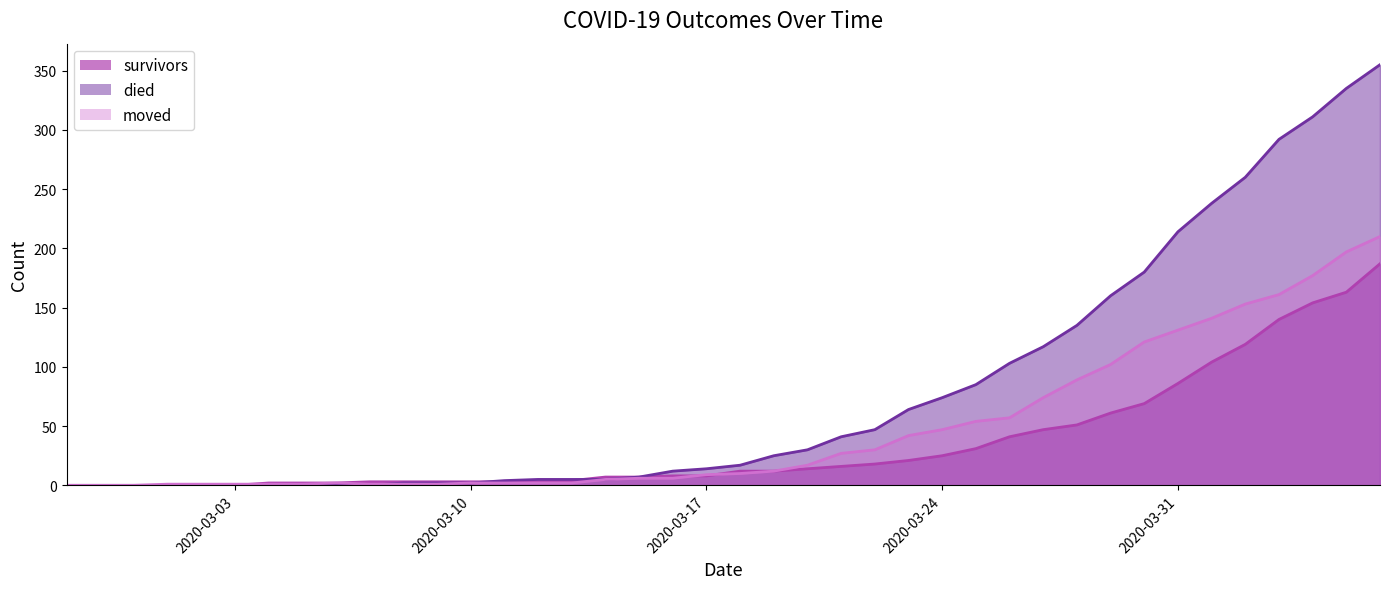

What is the average value of the moved series?

47